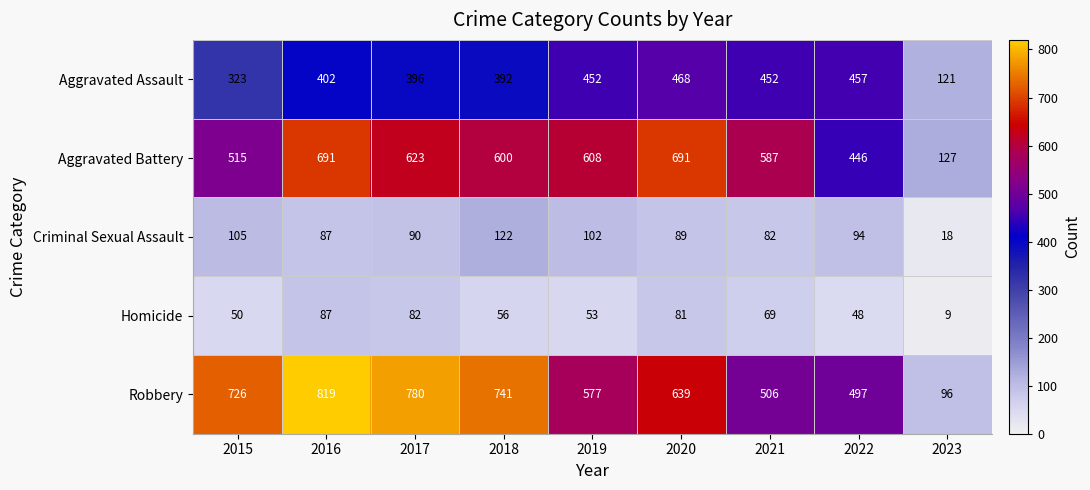

Which series has the largest total across all categories?

Robbery